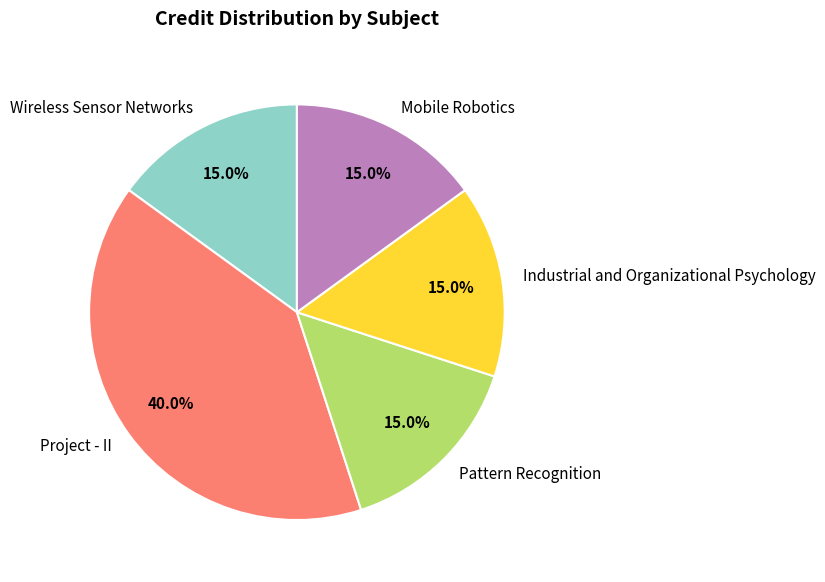

To the nearest percent, what portion does Mobile Robotics represent?

15%